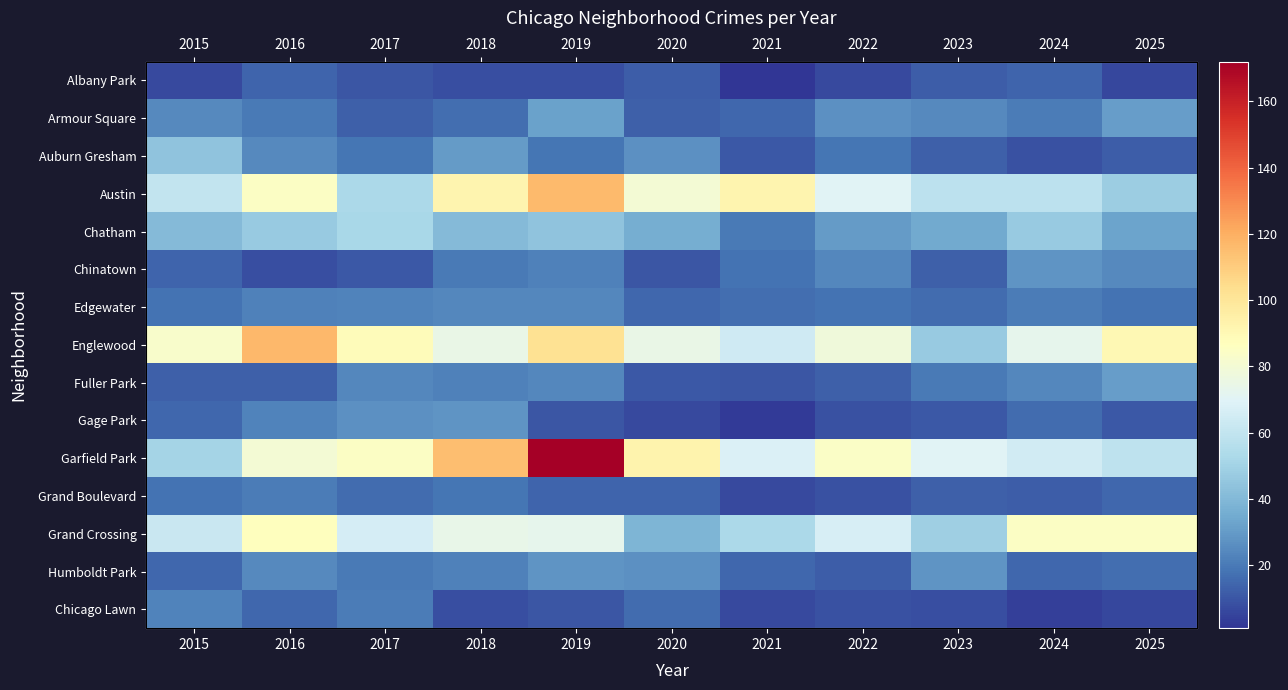

Is it true that Garfield Park equals 114 at 2016?

False